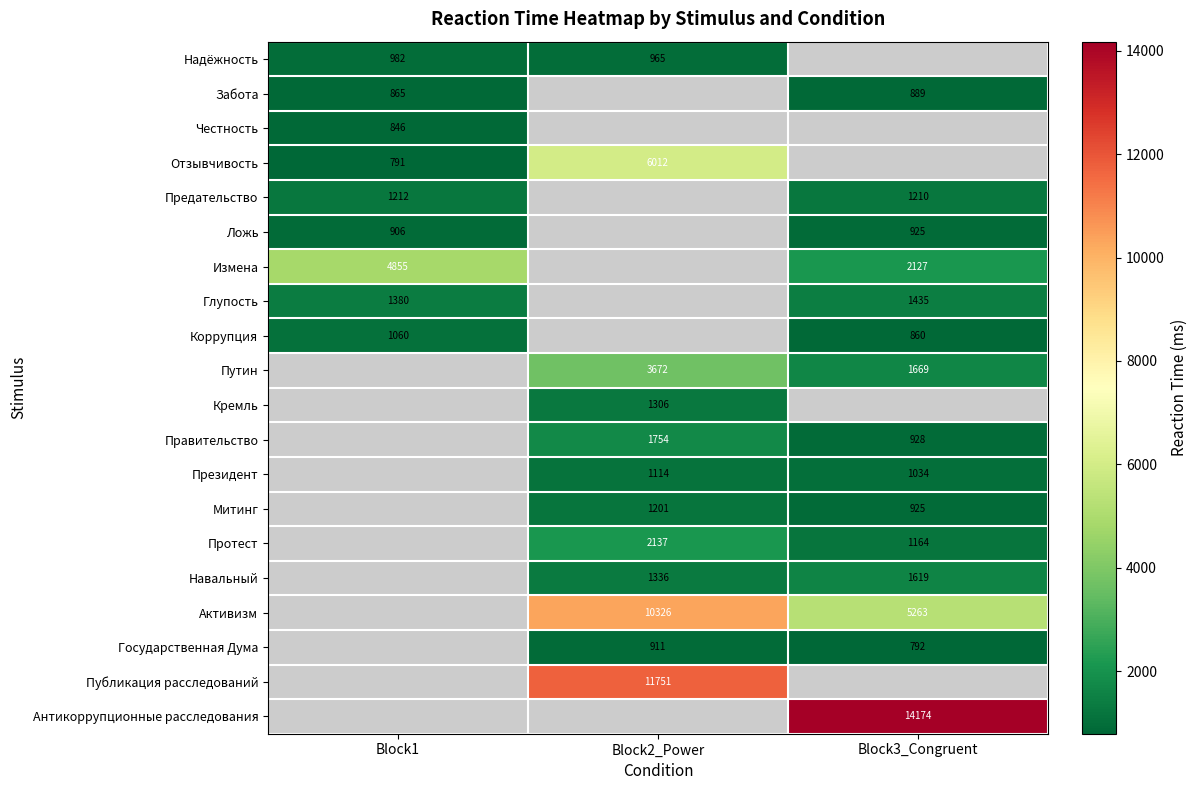

Is it true that Отзывчивость equals 791 at Block1?

True